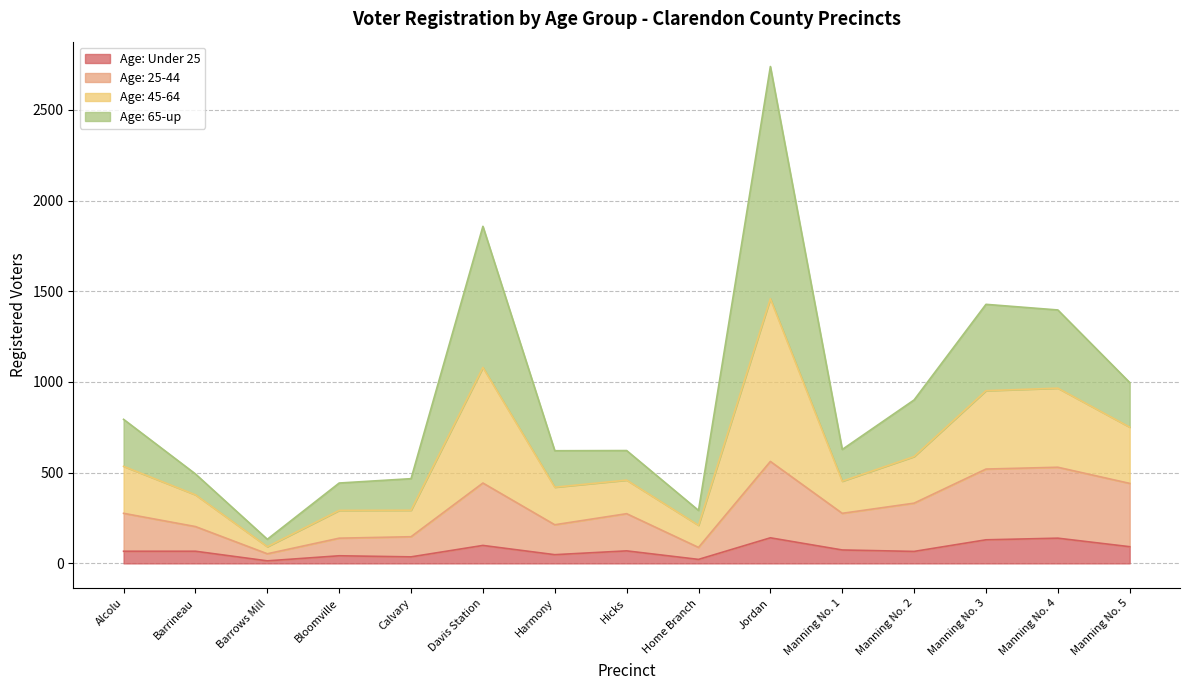

At which category is the sum across all series the highest?

Jordan